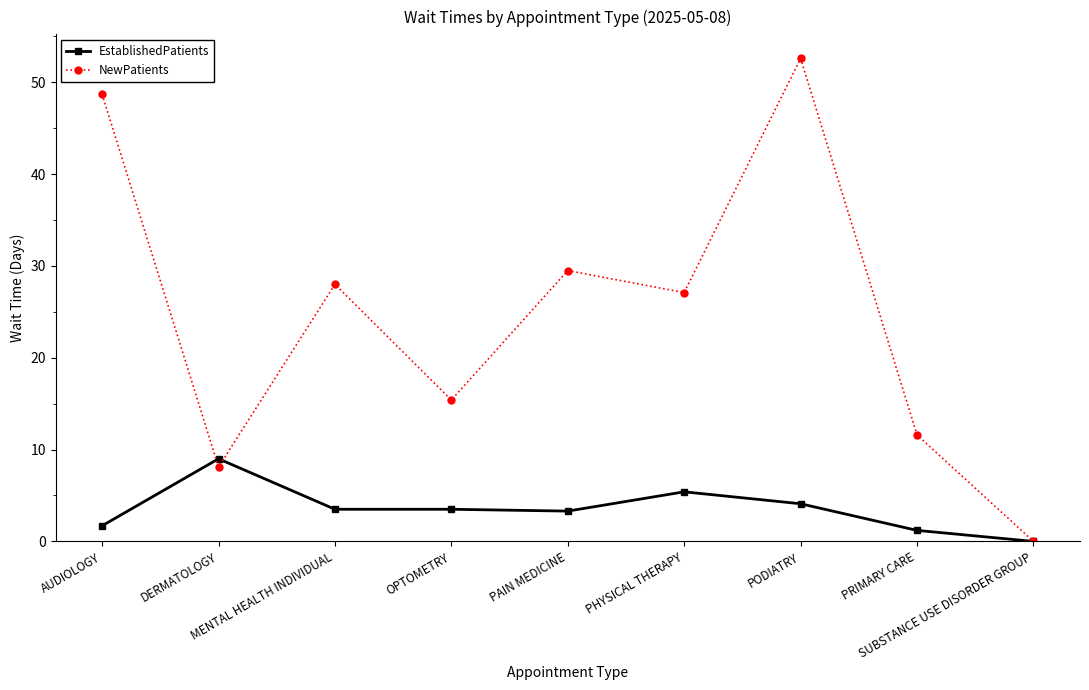

What is the sum of all EstablishedPatients values?

31.7